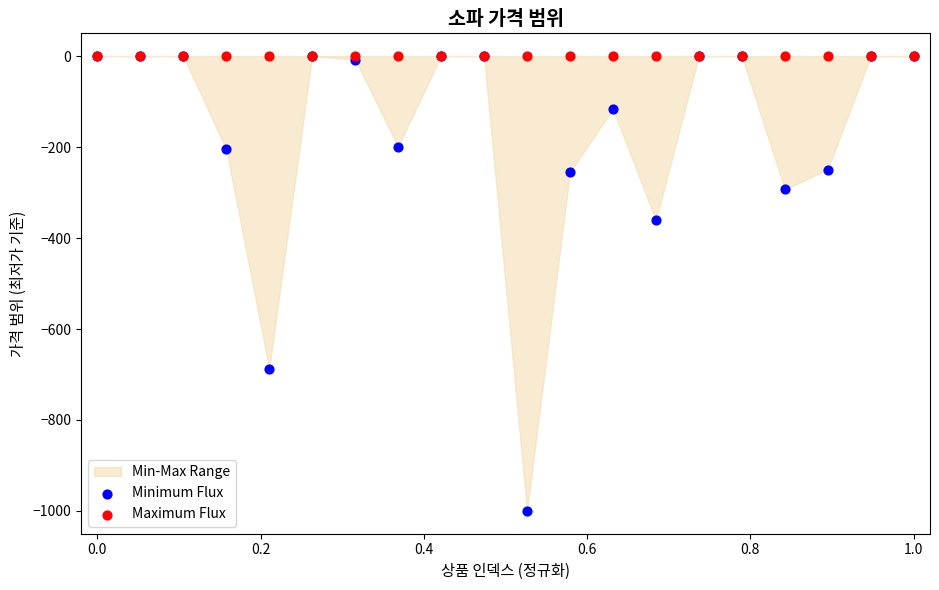

Across all series, what Y value is closest to -500?

-361.1